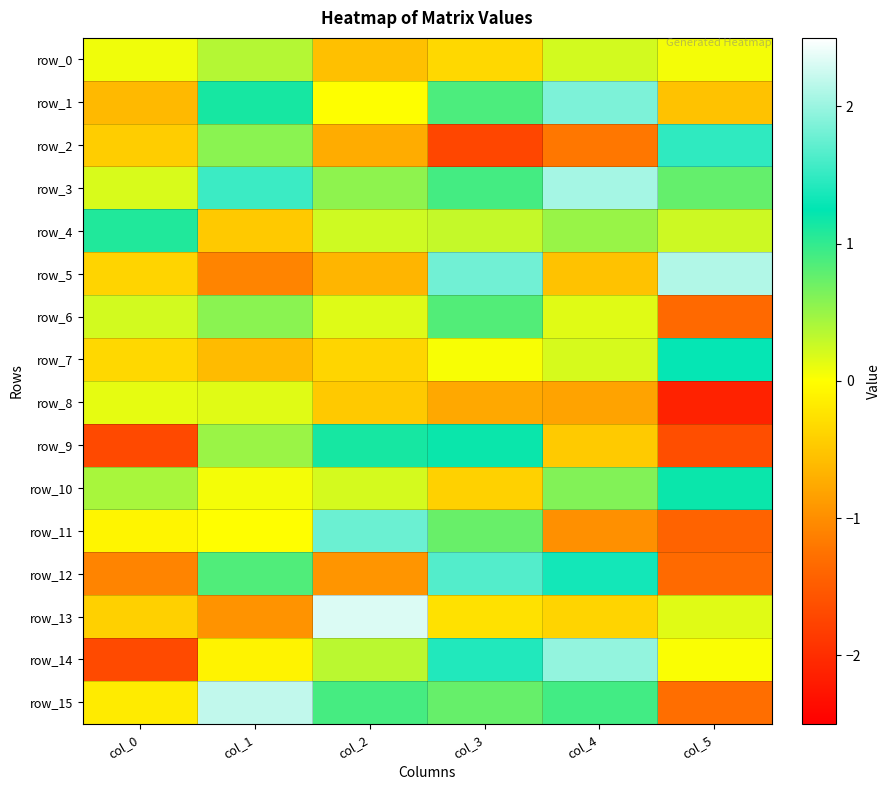

What is the difference between the second highest and minimum values in the row_1 series?

1.8